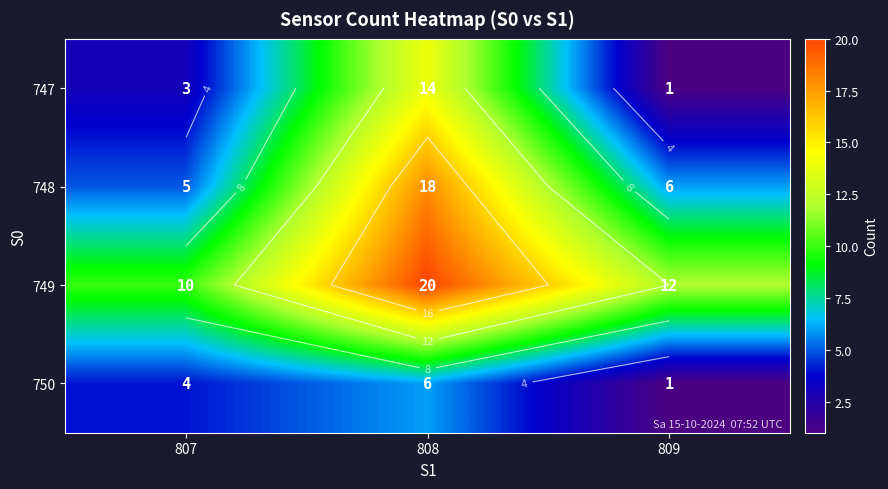

At 807, list the series in order from largest to smallest.

749, 748, 750, 747